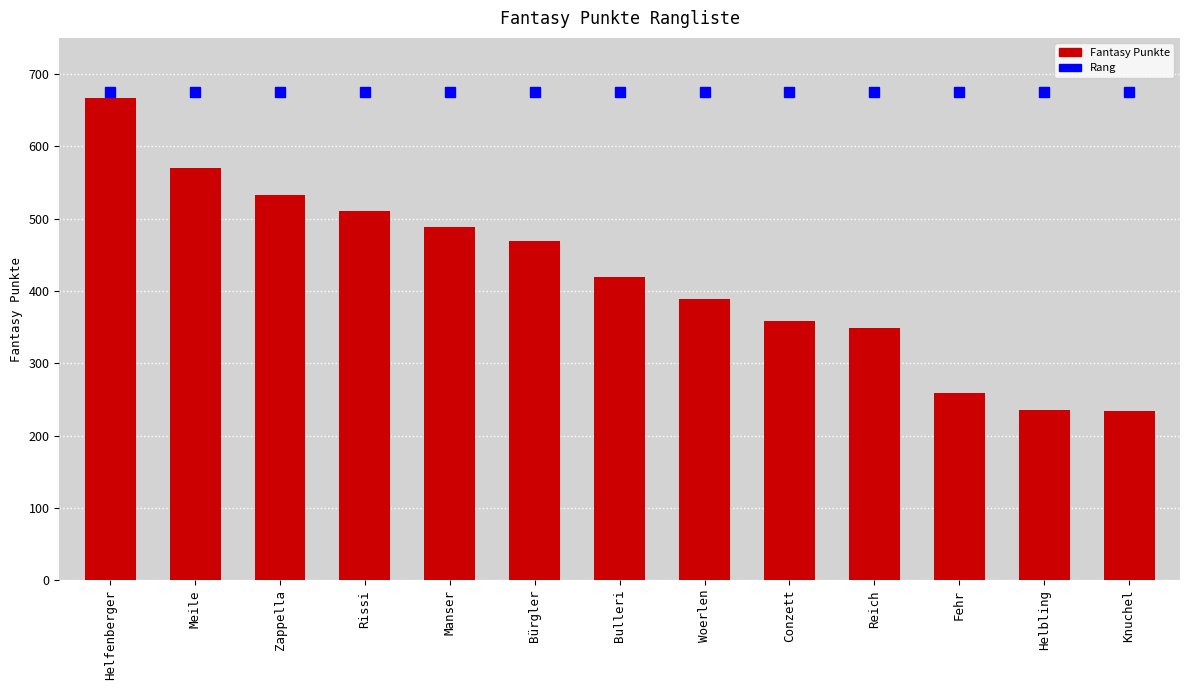

Between Rissi and Zappella, which is larger?

Zappella